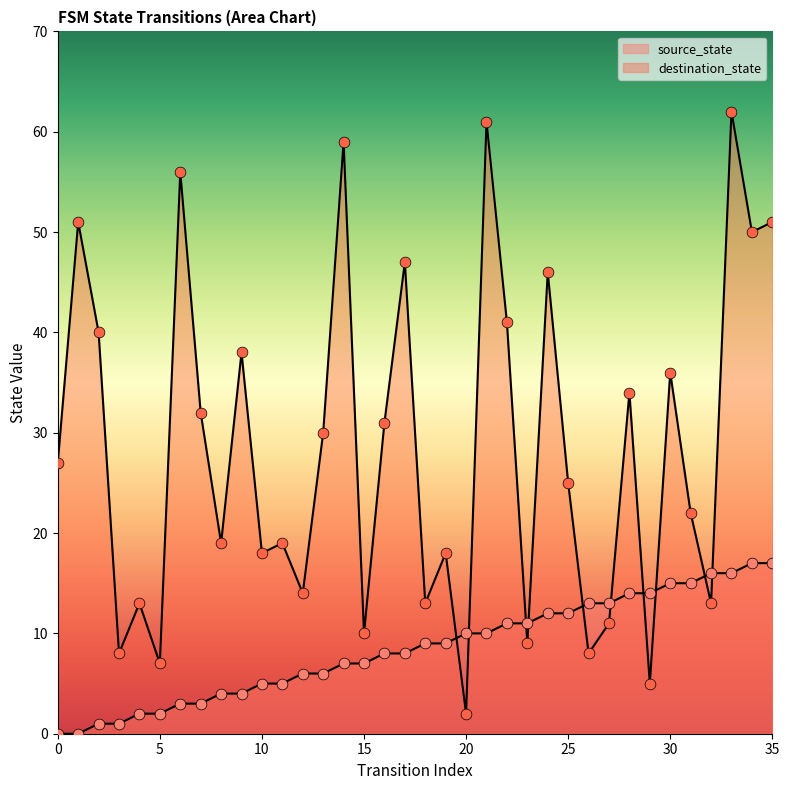

Is the value of destination_state at 8 greater than the value of source_state at 35?

Yes